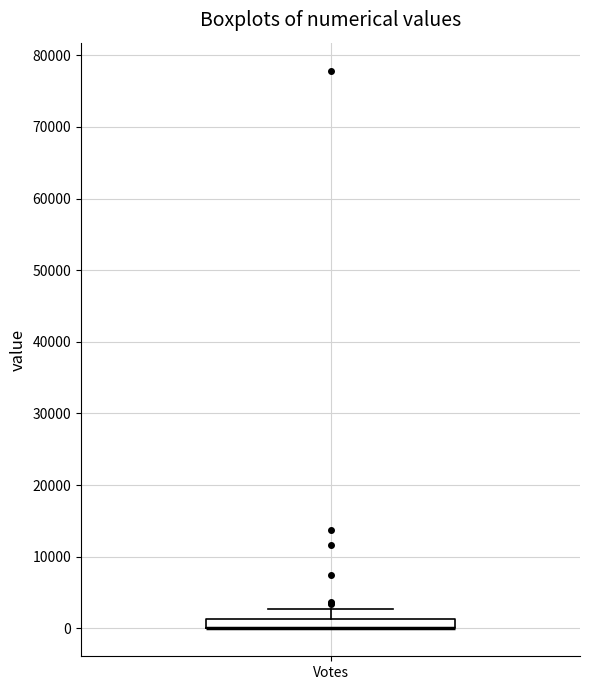

Where does the upper whisker of the box for Votes end on the y-axis? The values are not printed on the chart, so give them approximately, as read against the axis.

3000